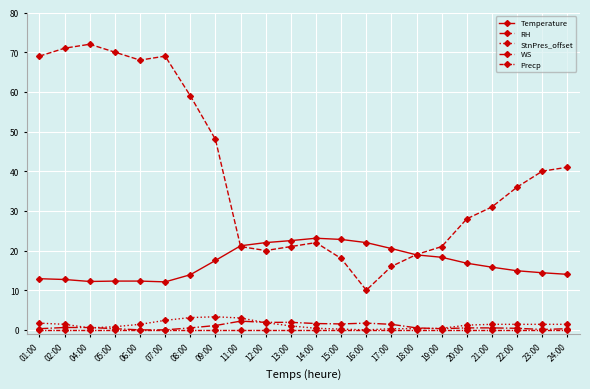

The Precp series shows 0.0 at 06:00. True or false?

True